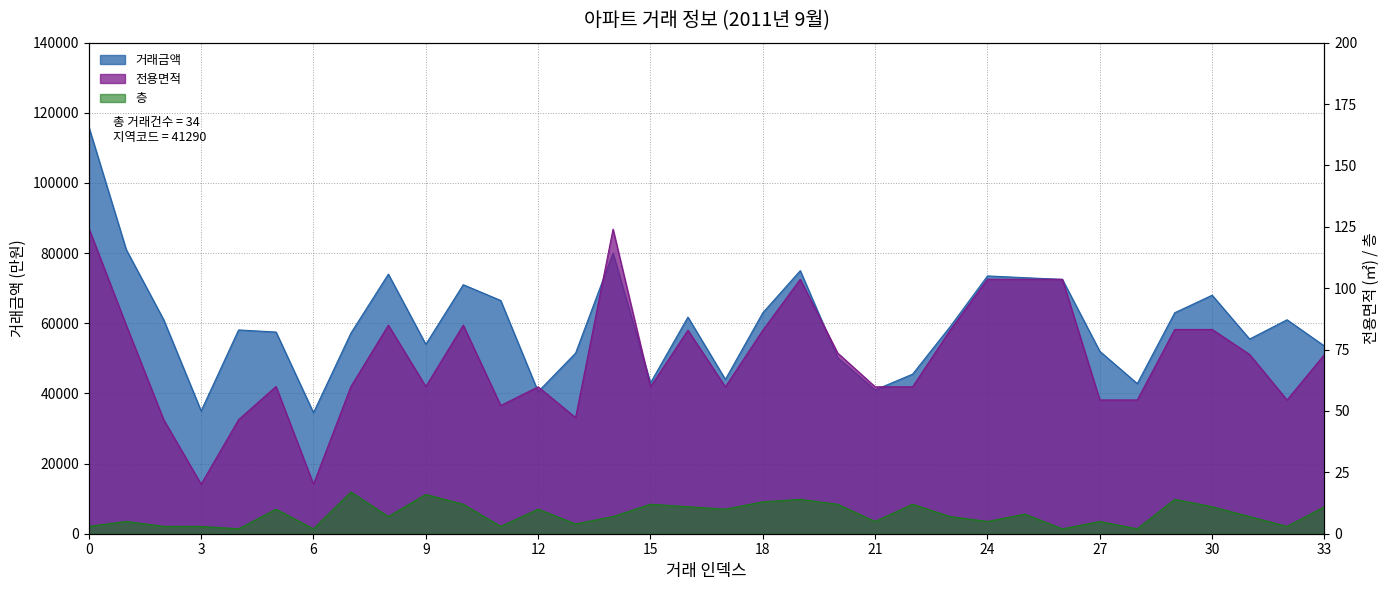

List the labels in order of 전용면적 value, smallest first.

3, 6, 2, 4, 13, 11, 27, 28, 32, 12, 15, 17, 21, 22, 5, 7, 9, 31, 33, 20, 16, 18, 23, 29, 30, 8, 10, 1, 19, 24, 25, 26, 14, 0